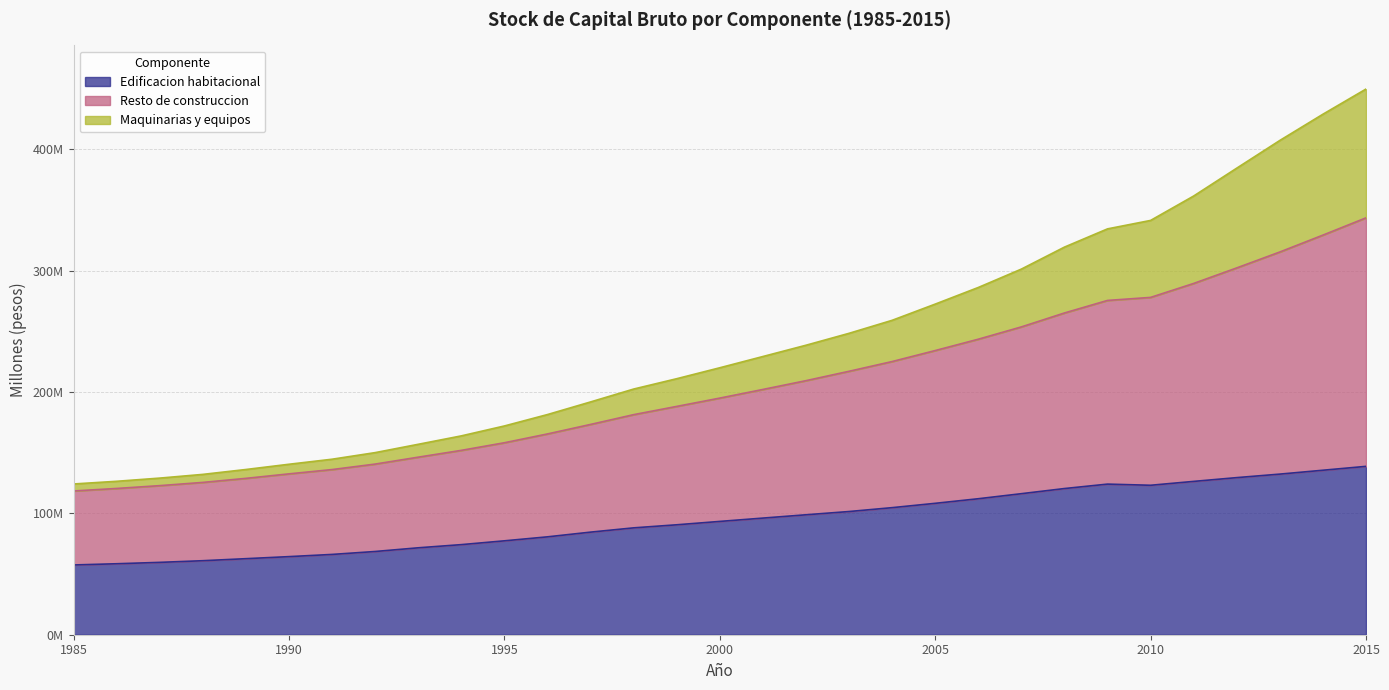

What is the sum of all Edificacion habitacional values?

2927302037